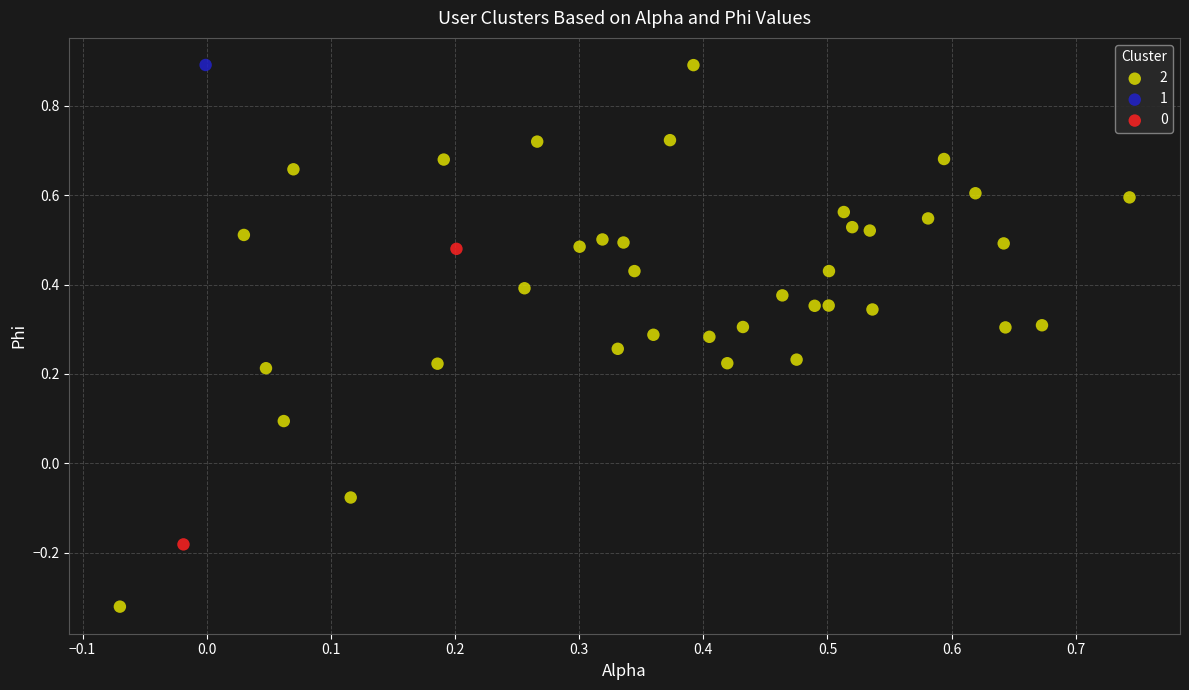

What are all the series names shown in the legend?

2, 1, 0